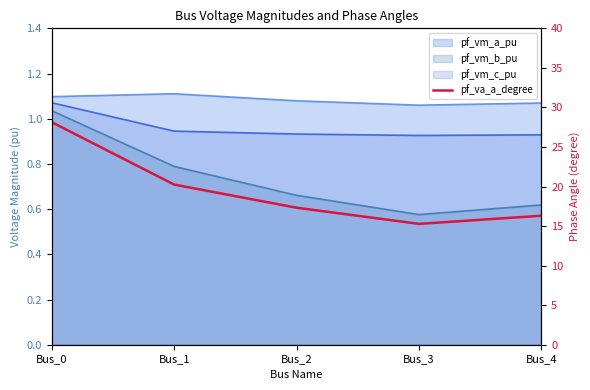

At which label does the data first exceed 17?

Bus_0